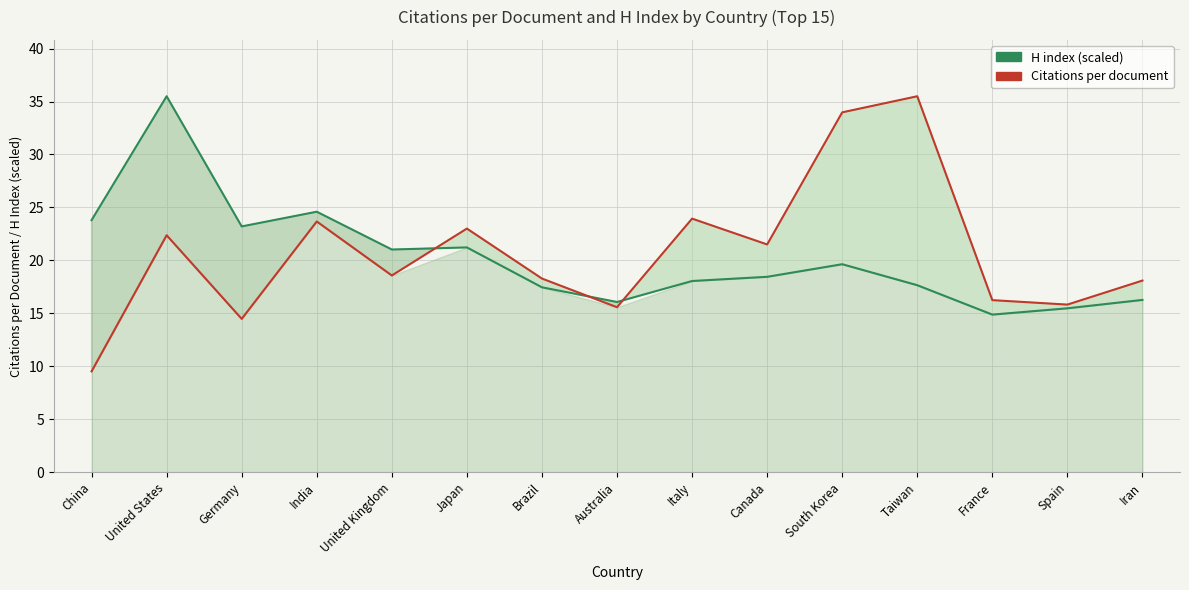

What is the approximate value of H index (scaled) at China?

23.8